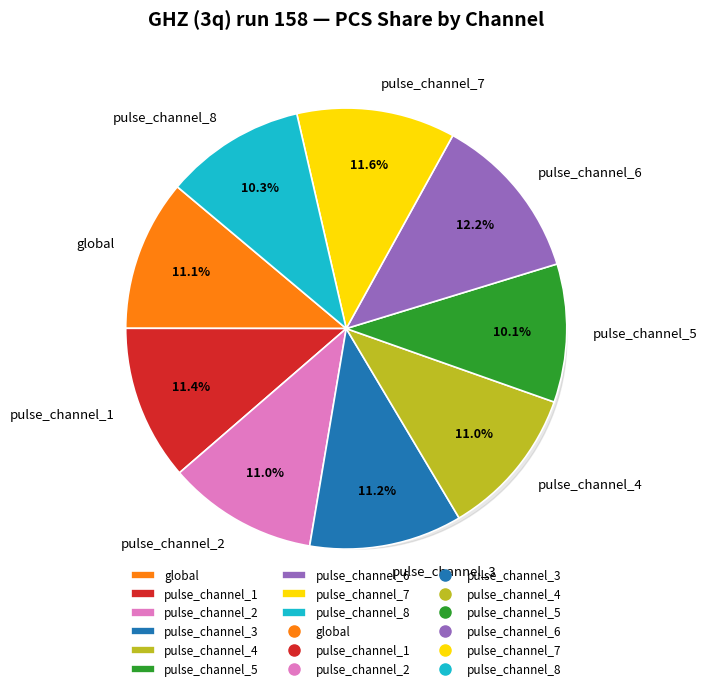

Does pulse_channel_5 represent more than half of the total?

No